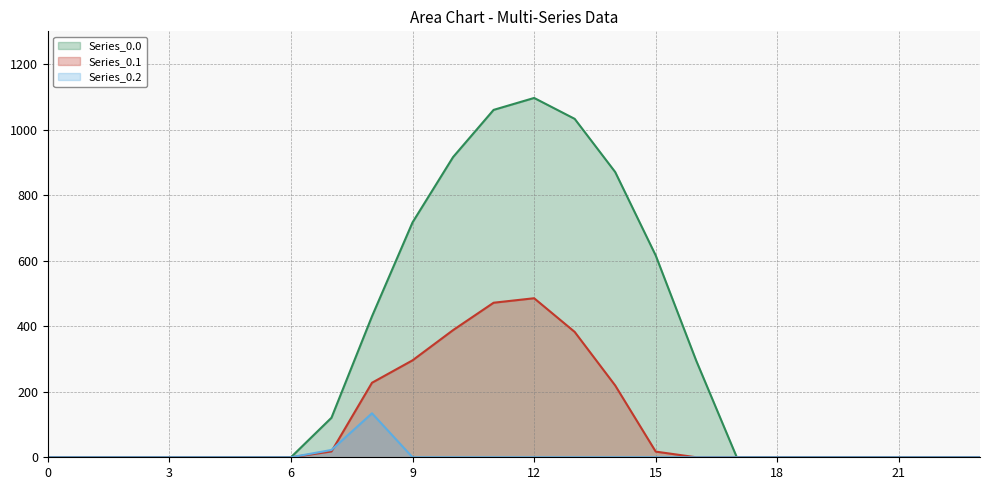

Reading left to right, extract all data points from this chart.

Series_0.0: 0.0	0.0	0.0	0.0	0.0	0.0	0.0	120.6	430.3	716.9	916.2	1060.3	1096.7	1032.9	870.6	615.9	294.5	0.0	0.0	0.0	0.0	0.0	0.0	0.0
Series_0.1: 0.0	0.0	0.0	0.0	0.0	0.0	0.0	17.7	227.5	295.9	388.1	471.7	485.4	382.7	219.2	17.3	0.0	0.0	0.0	0.0	0.0	0.0	0.0	0.0
Series_0.2: 0.0	0.0	0.0	0.0	0.0	0.0	0.0	22.3	134.2	0.0	0.0	0.0	0.0	0.0	0.0	0.0	0.0	0.0	0.0	0.0	0.0	0.0	0.0	0.0